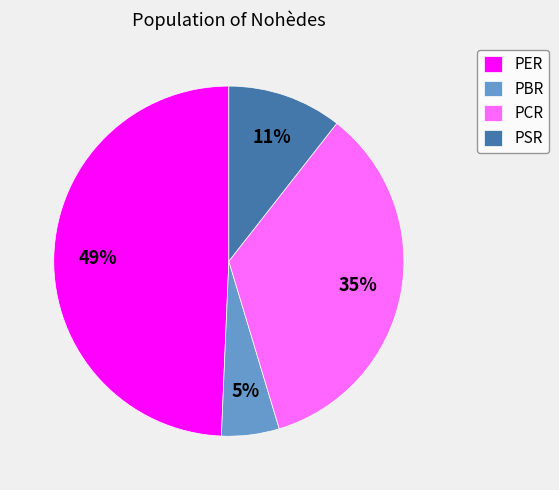

Which has a higher value, PBR or PCR?

PCR